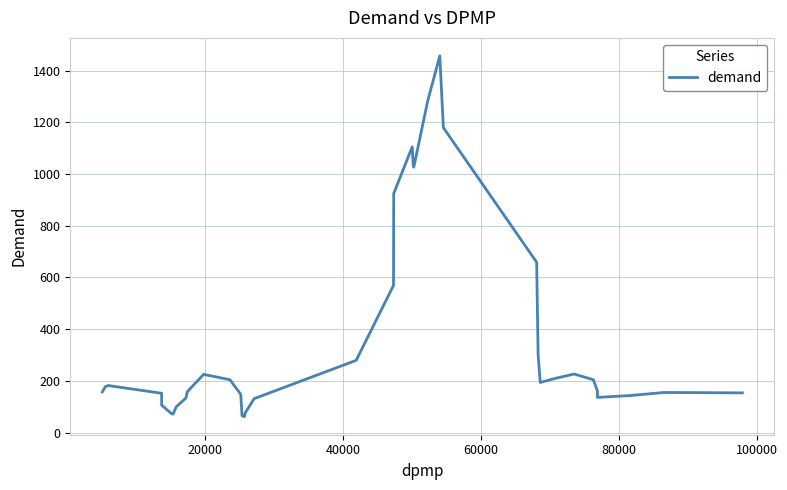

What is the greatest value displayed?

1457.0